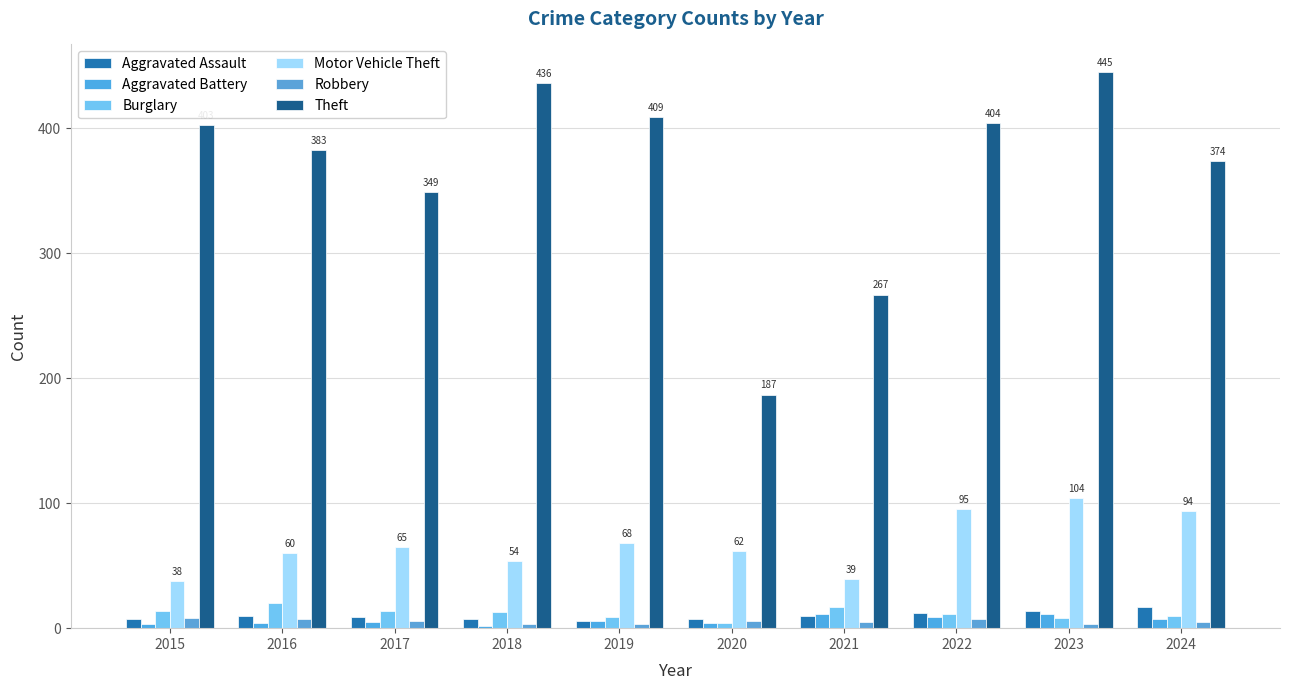

How many values in the Aggravated Battery series are below 6?

5